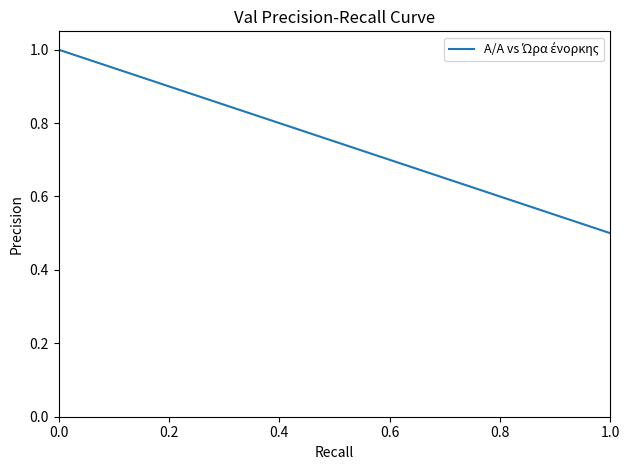

What is the greatest value displayed?

1.0